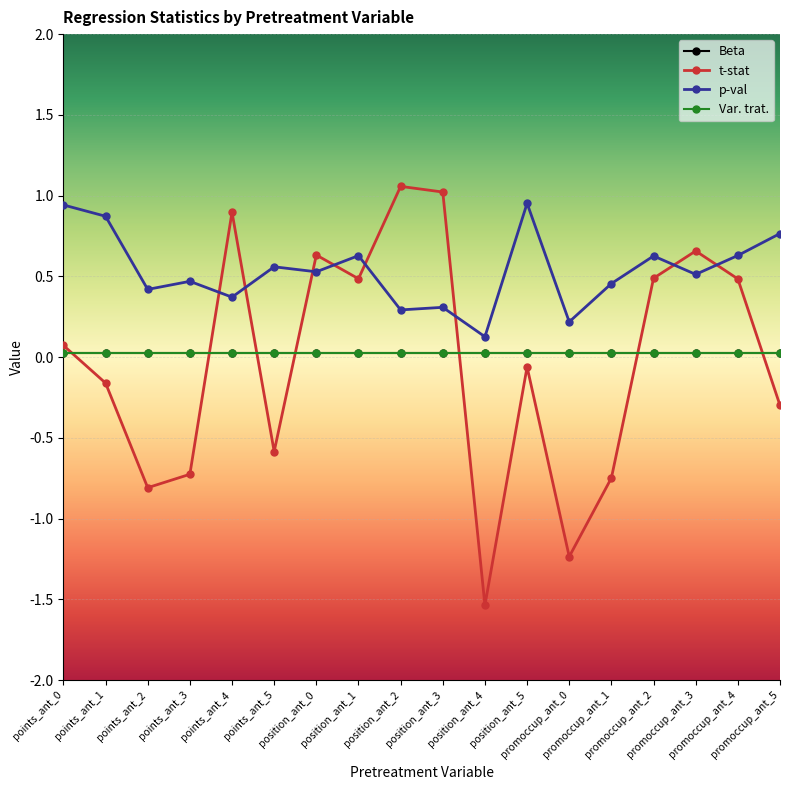

What is the label of the 17th point from the left?

promoccup_ant_4